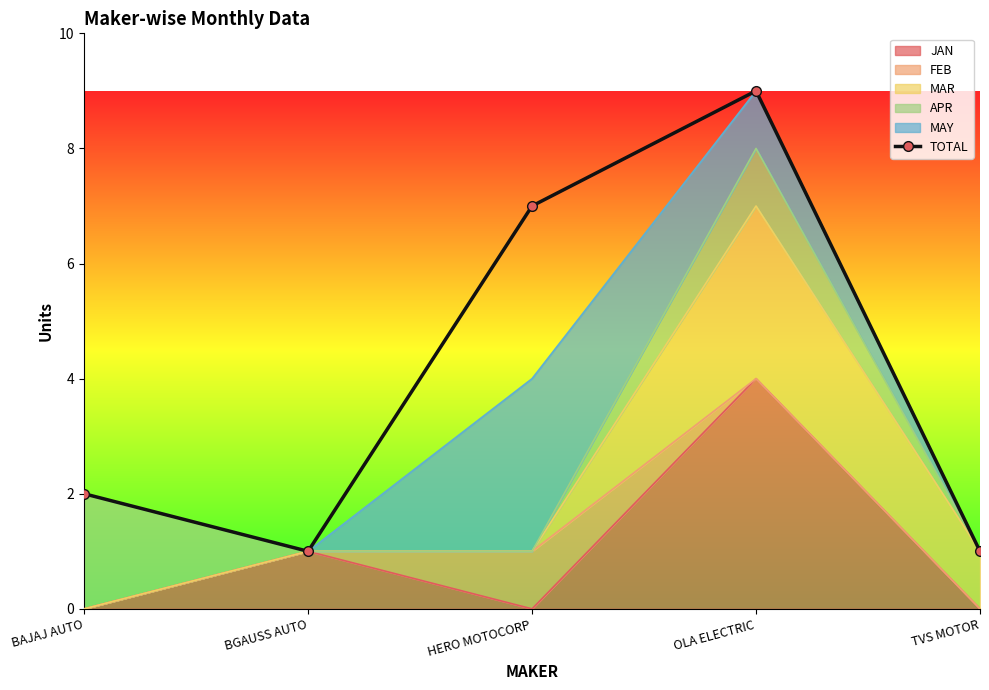

What is the difference between the maximum and minimum values?

8